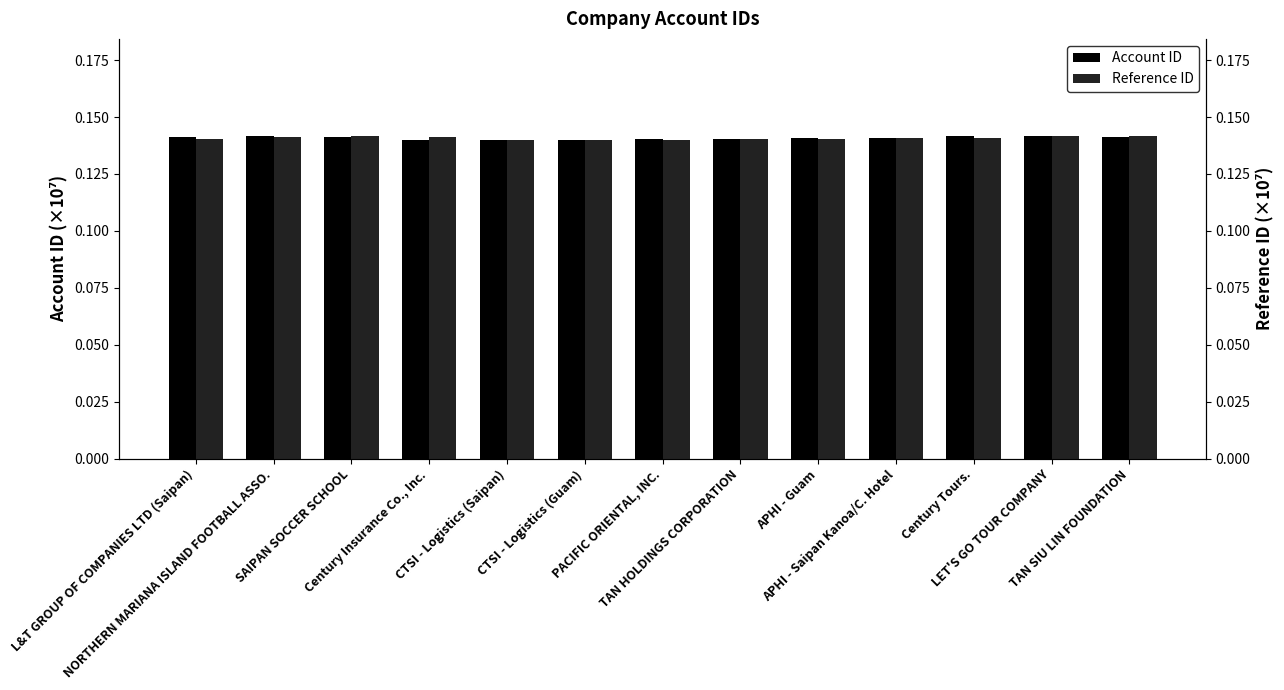

What is the label of the 9th bar from the left?

APHI - Guam